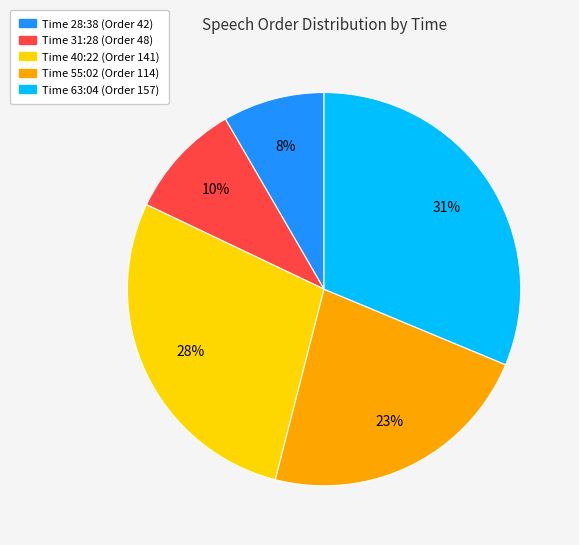

How many slices are in this pie chart?

5